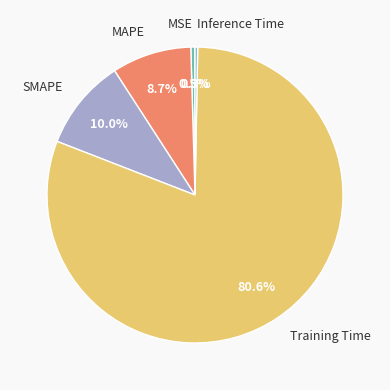

True or false: Inference Time accounts for 9% of the total.

False